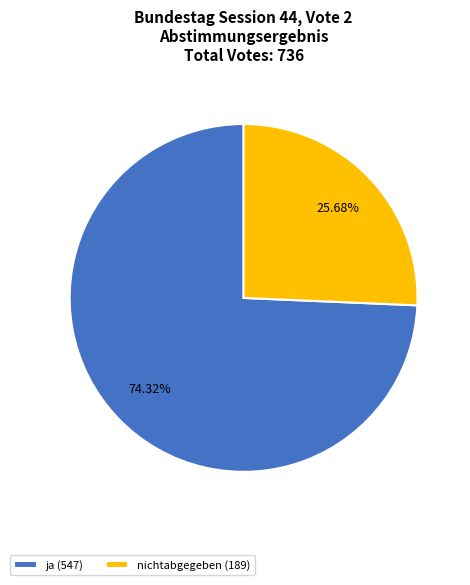

Approximately how many times larger is the value at nichtabgegeben (189) compared to ja (547)?

0.3